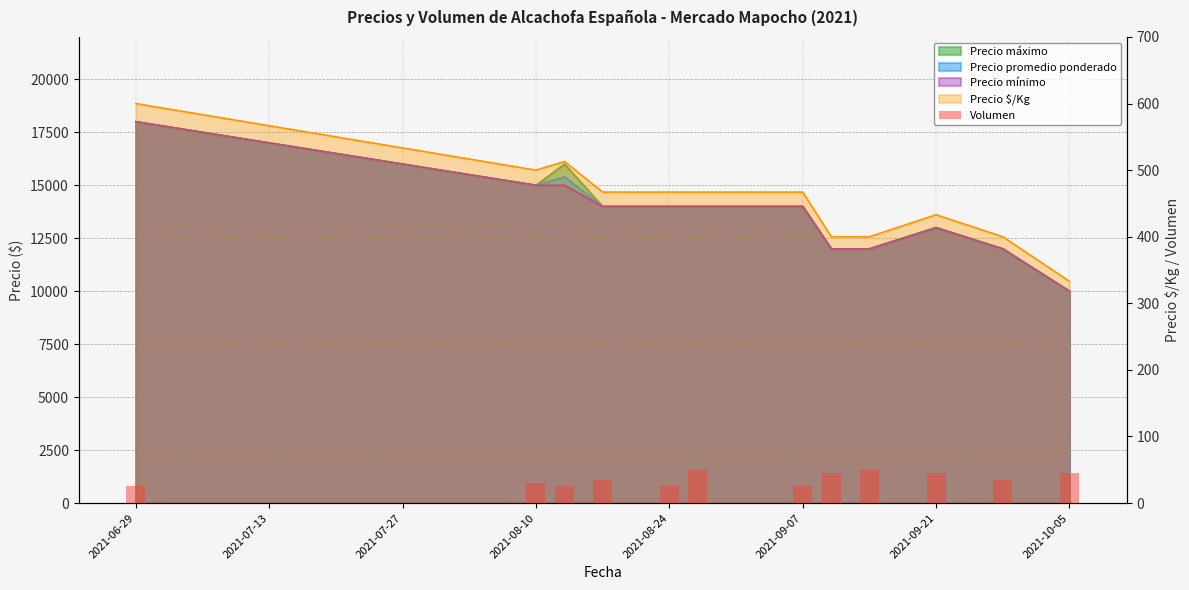

Between 2021-06-29 and 2021-08-24, which is larger?

2021-06-29